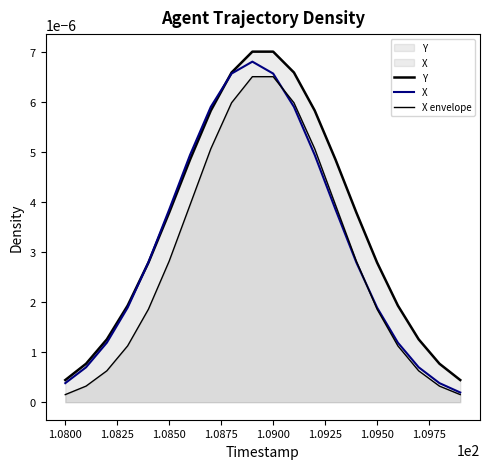

True or false: X envelope and X intersect in this chart.

True